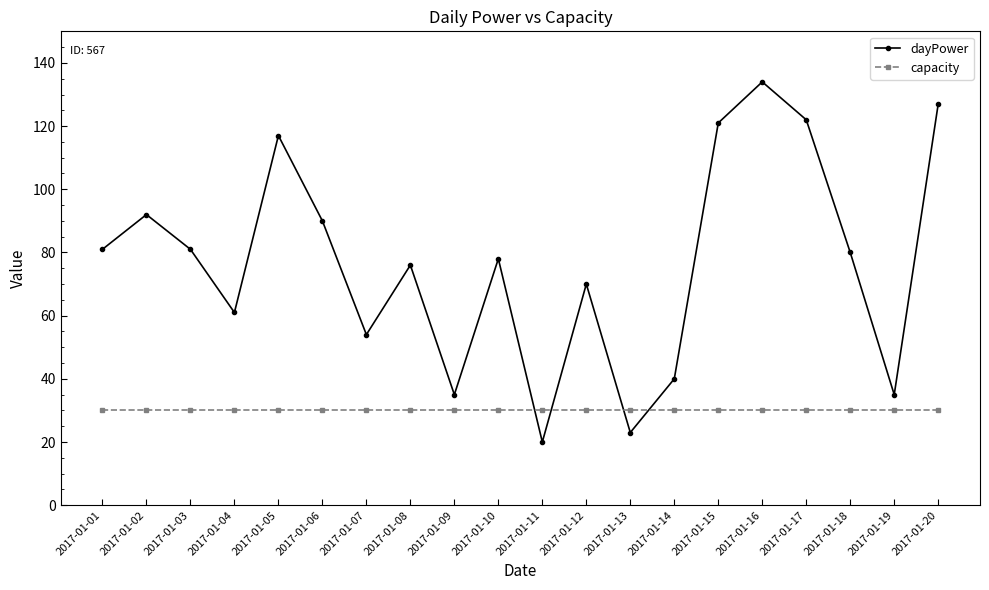

What is the difference between the dayPower values at 2017-01-08 and 2017-01-13?

53